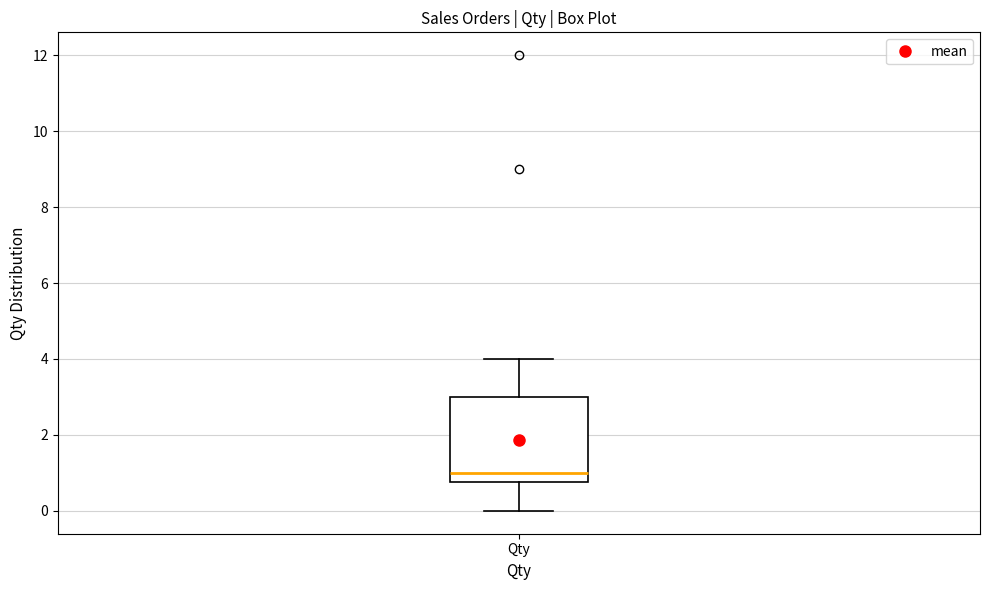

Where does the upper whisker of the box for Qty end on the y-axis? The values are not printed on the chart, so give them approximately, as read against the axis.

4.0